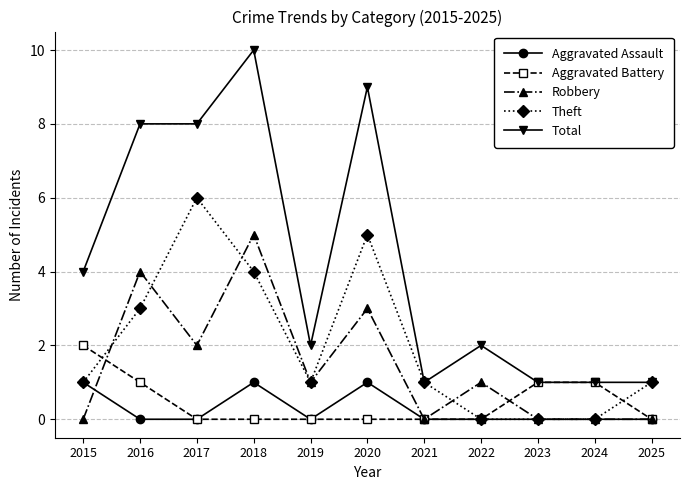

Where do Aggravated Battery and Robbery first cross each other?

2015 and 2016